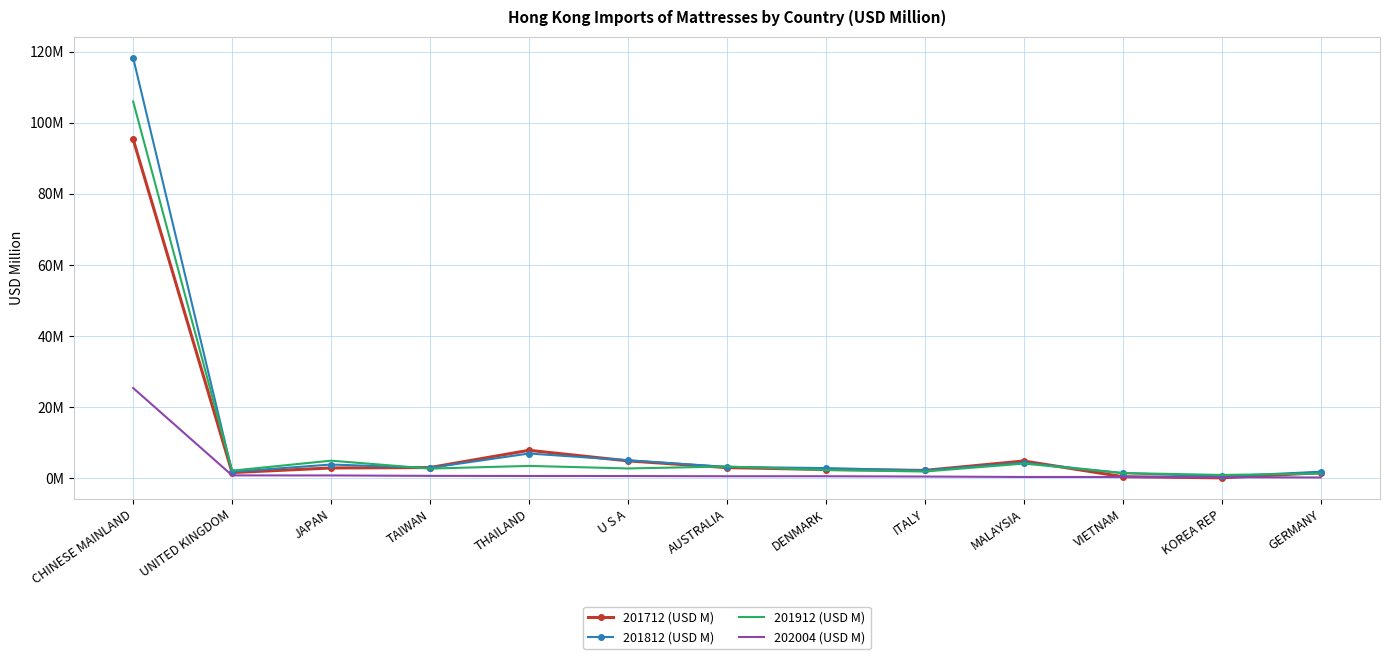

What are all the series names shown in the legend?

201712 (USD M), 201812 (USD M), 201912 (USD M), 202004 (USD M)